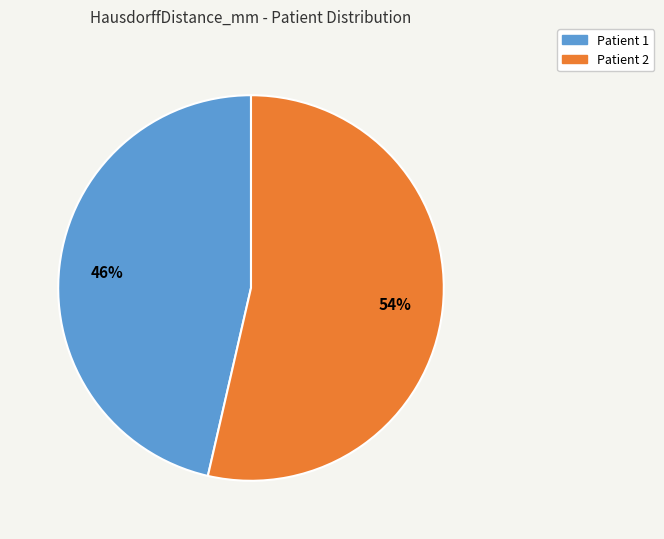

Is it true that Patient 2 is 60% of the pie?

False